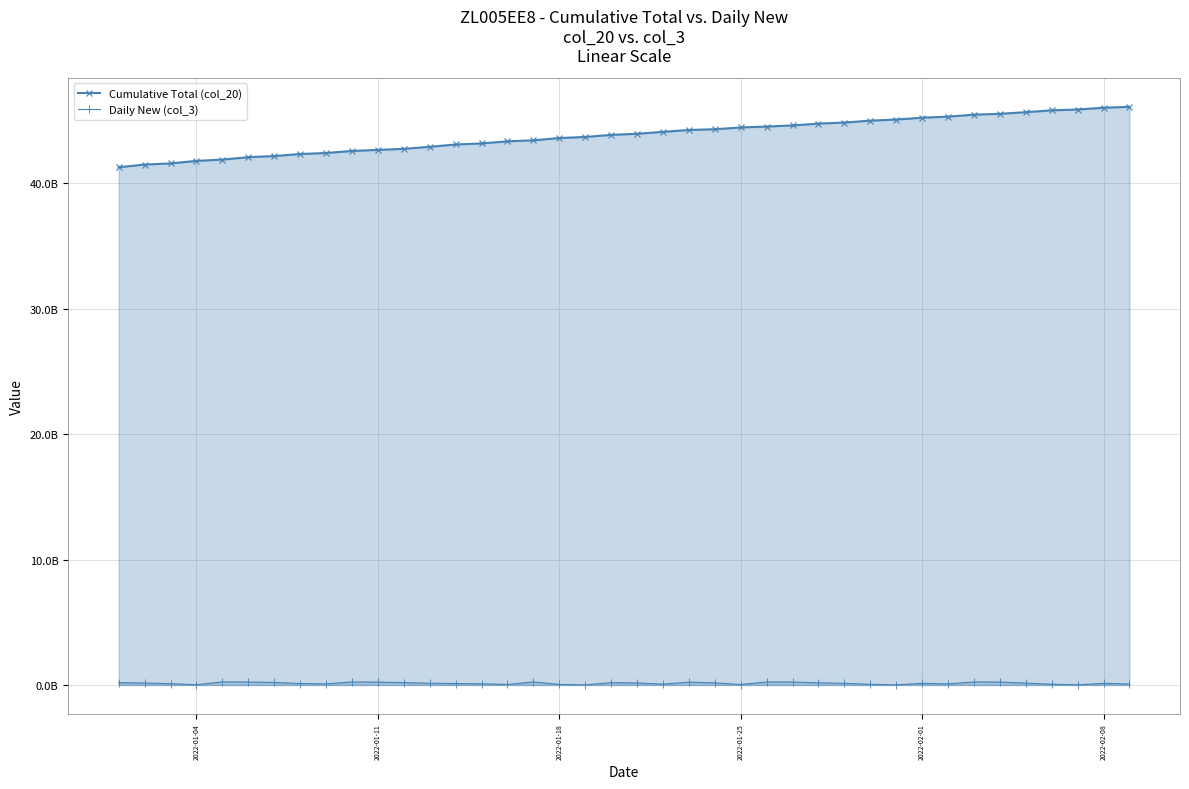

Is it true that Daily New (col_3) equals 0.2 at 7?

False